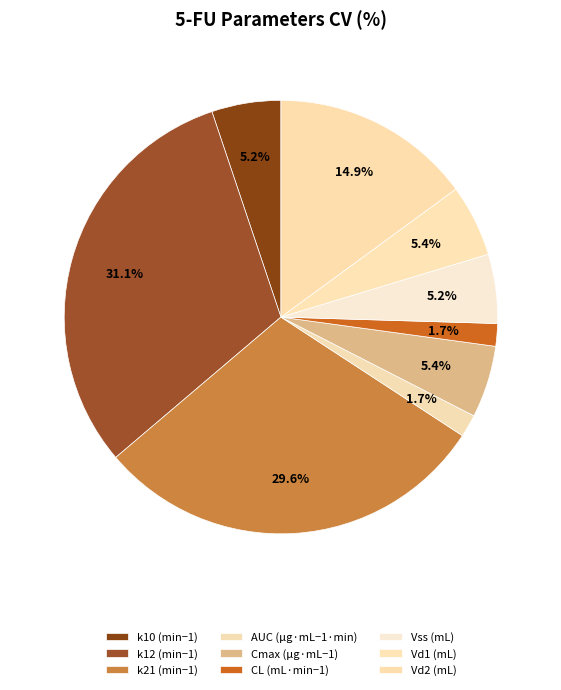

To the nearest percent, what is the difference between the largest and smallest slice percentages?

29%